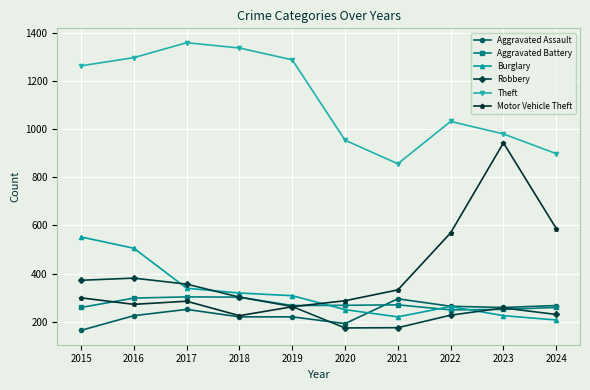

Is the value of Robbery at 2018 greater than the value of Theft at 2020?

No